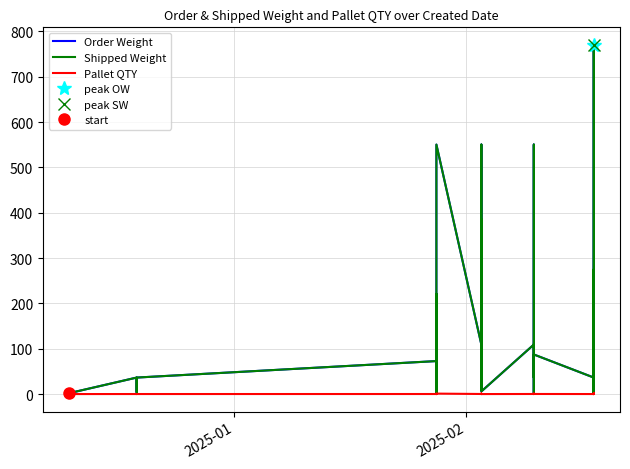

What are all the series names shown in the legend?

Order Weight, Shipped Weight, Pallet QTY